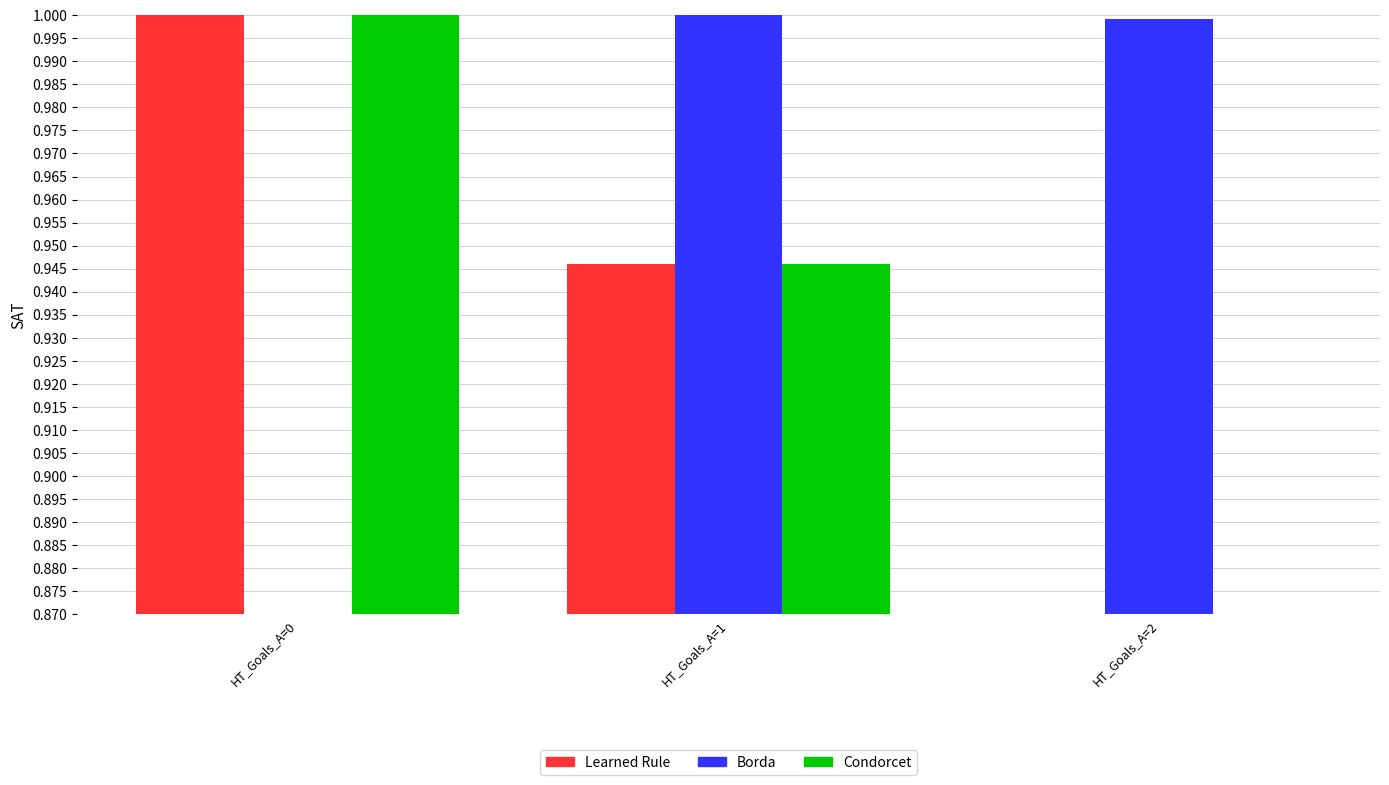

How many bars are there in each group?

3